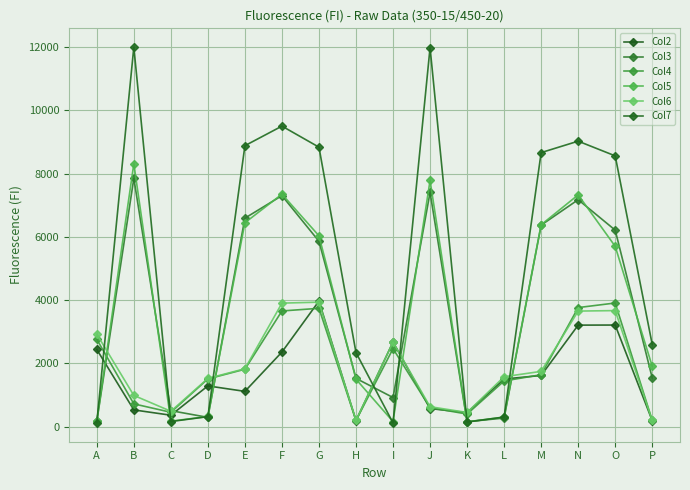

Rank the series by their maximum value, from lowest to highest.

Col4, Col6, Col2, Col3, Col5, Col7